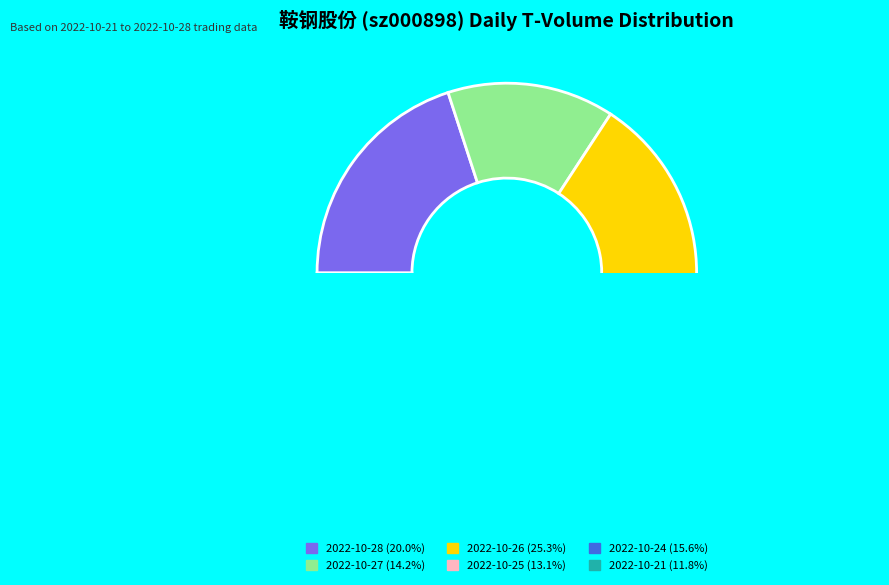

How many segments does this pie chart have?

6